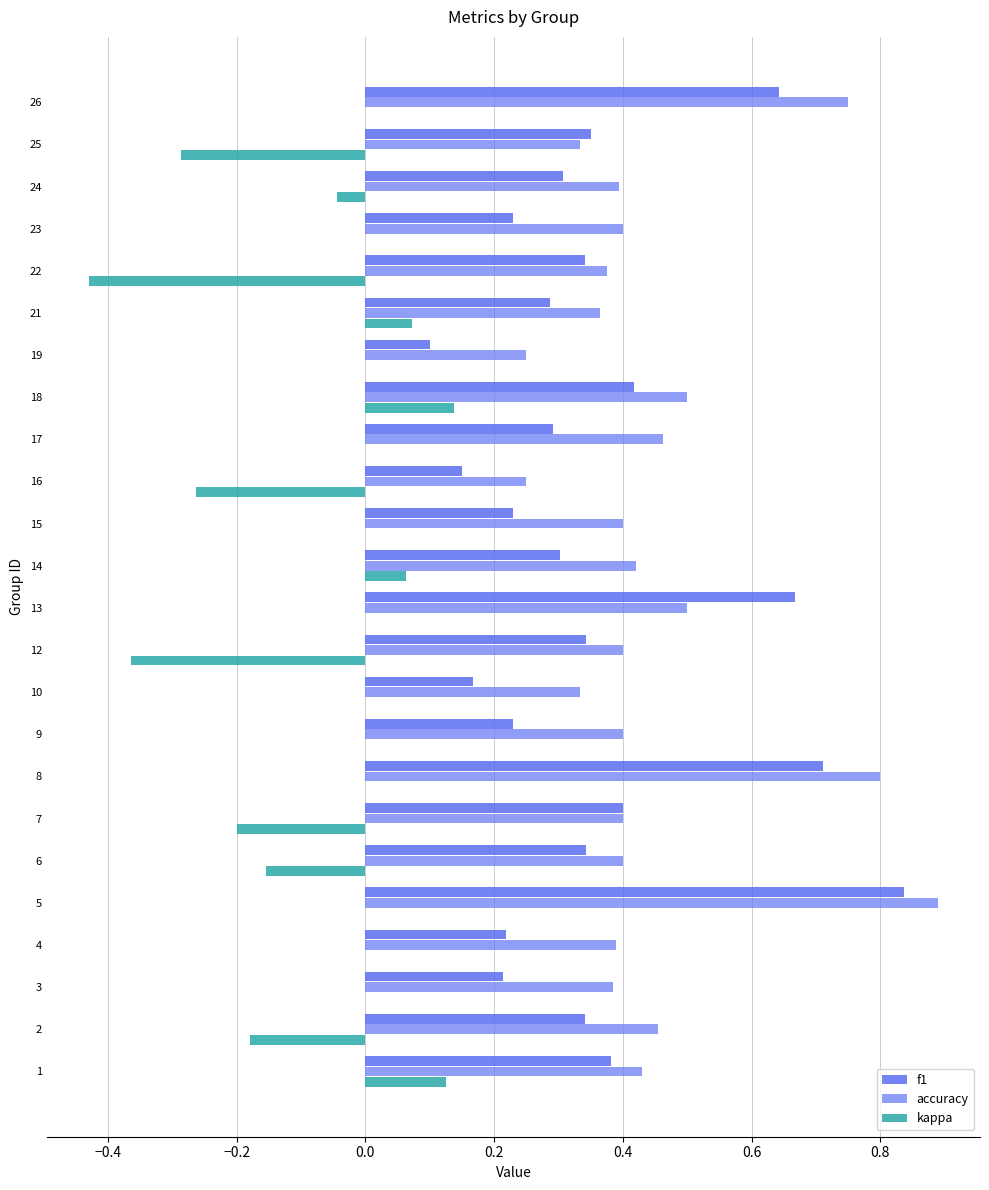

Reading left to right, list all the values displayed in this chart.

f1: 0.4	0.3	0.2	0.2	0.8	0.3	0.4	0.7	0.2	0.2	0.3	0.7	0.3	0.2	0.1	0.3	0.4	0.1	0.3	0.3	0.2	0.3	0.3	0.6
accuracy: 0.4	0.5	0.4	0.4	0.9	0.4	0.4	0.8	0.4	0.3	0.4	0.5	0.4	0.4	0.2	0.5	0.5	0.2	0.4	0.4	0.4	0.4	0.3	0.8
kappa: 0.1	-0.2	0.0	0.0	0.0	-0.2	-0.2	0.0	0.0	0.0	-0.4	0.0	0.1	0.0	-0.3	0.0	0.1	0.0	0.1	-0.4	0.0	-0.0	-0.3	0.0